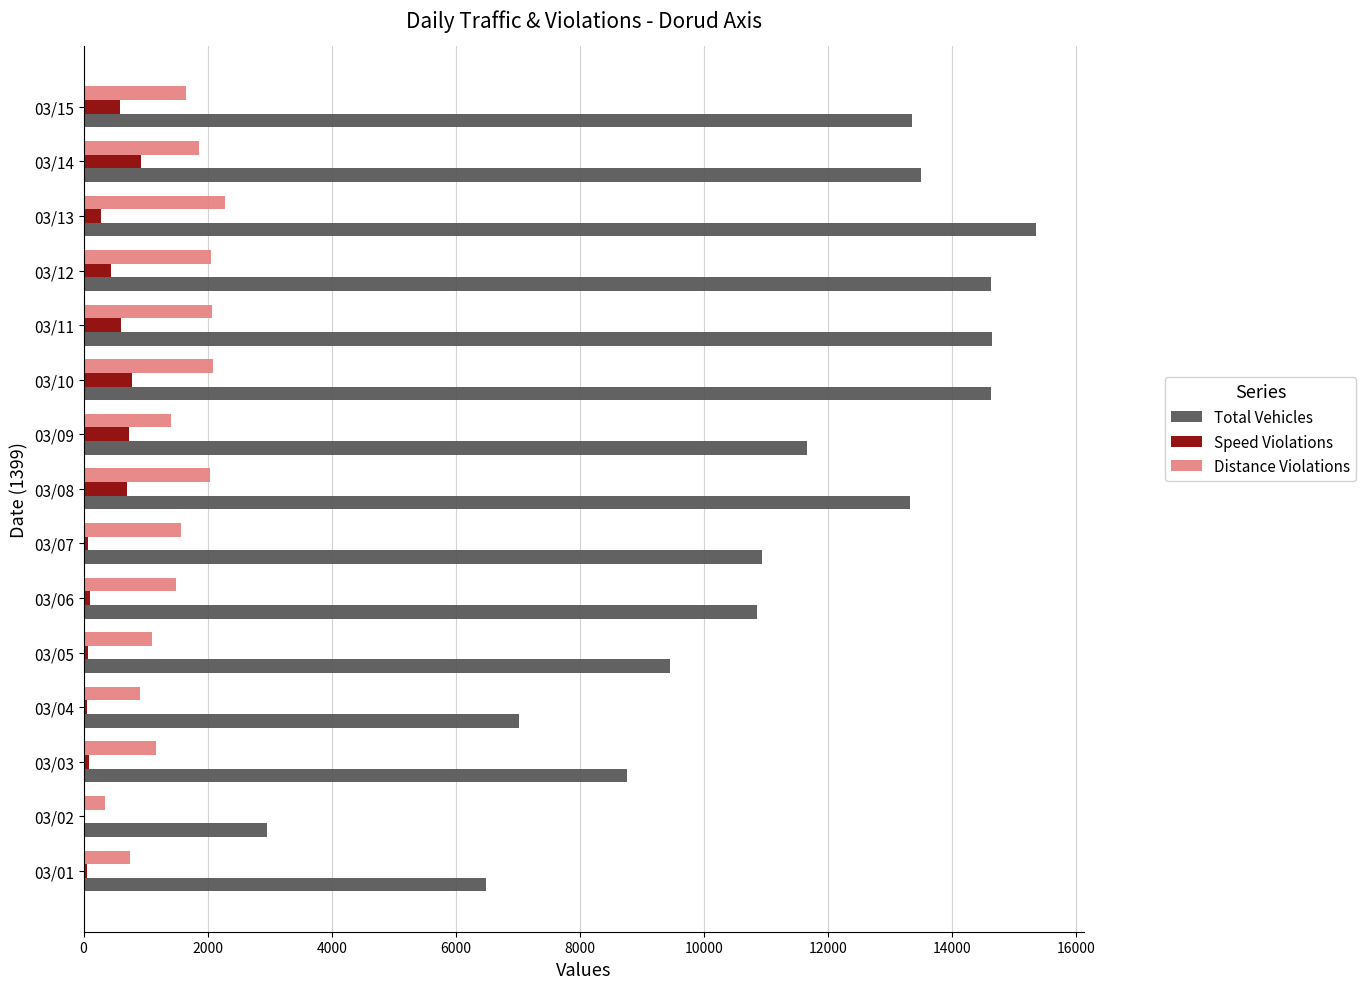

Between 03/03 and 03/09, which series saw the biggest shift?

Total Vehicles